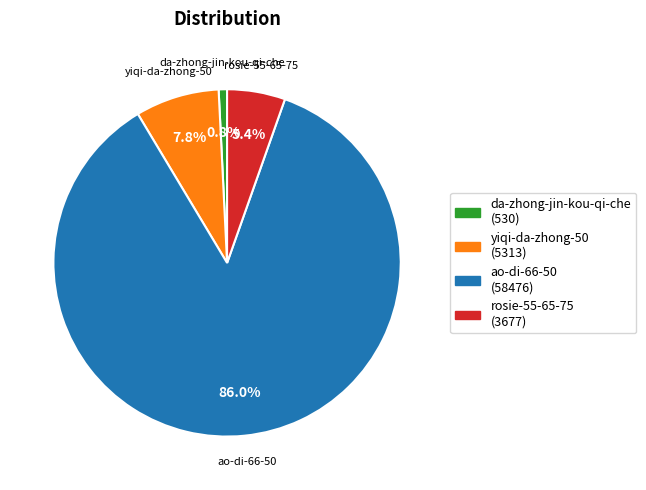

To the nearest percent, what percentage of the pie is yiqi-da-zhong-50?

8%